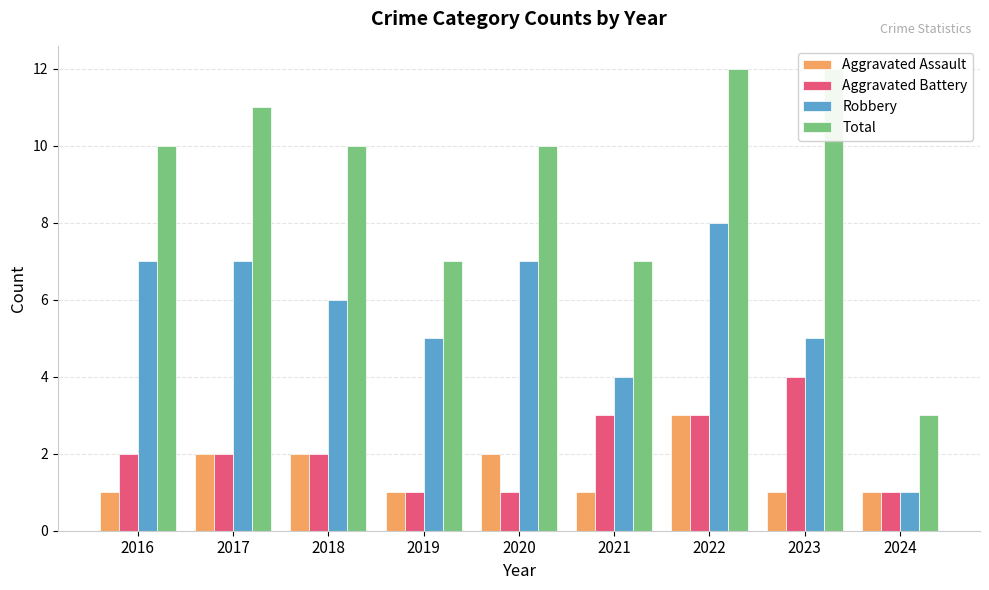

Which series changed the most between 2017 and 2018?

Robbery